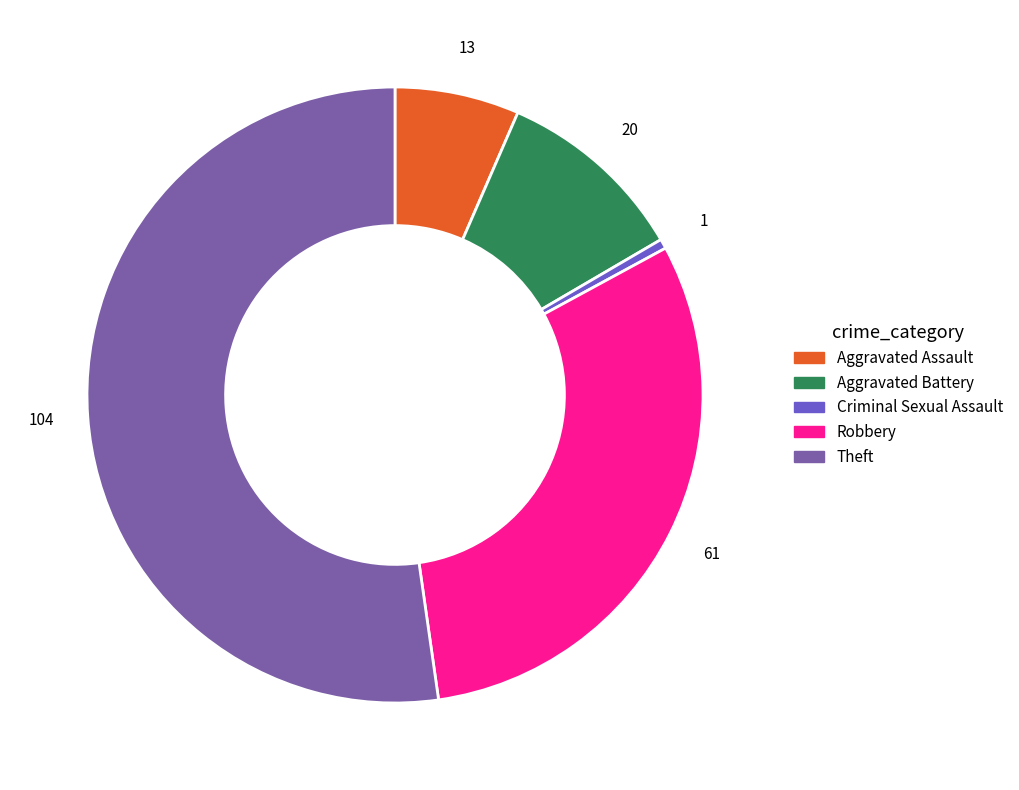

What is the smallest slice in the pie chart?

Criminal Sexual Assault